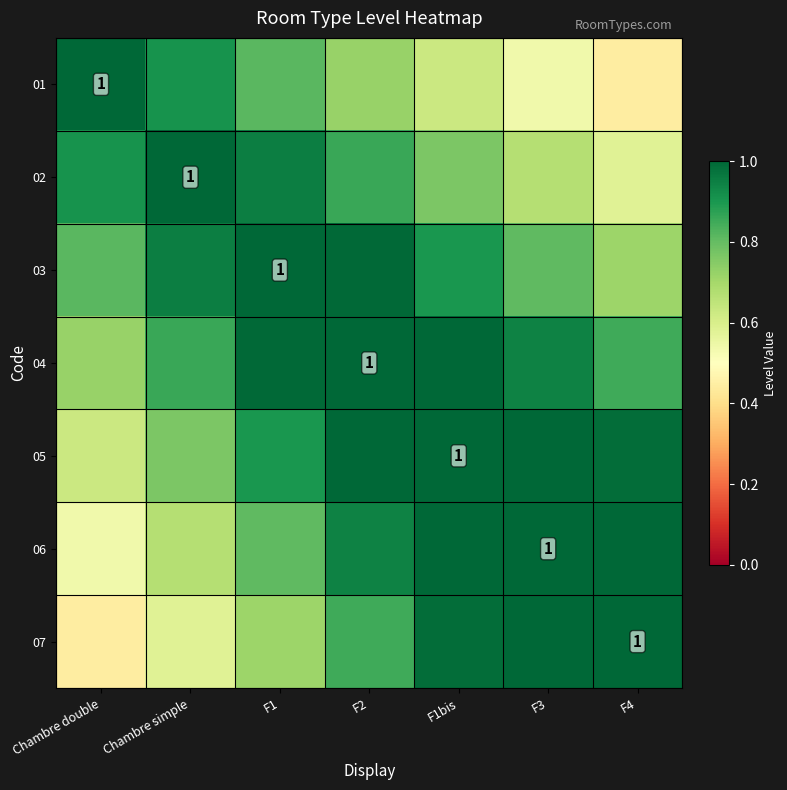

What is the sum of all 06 values?

6.4